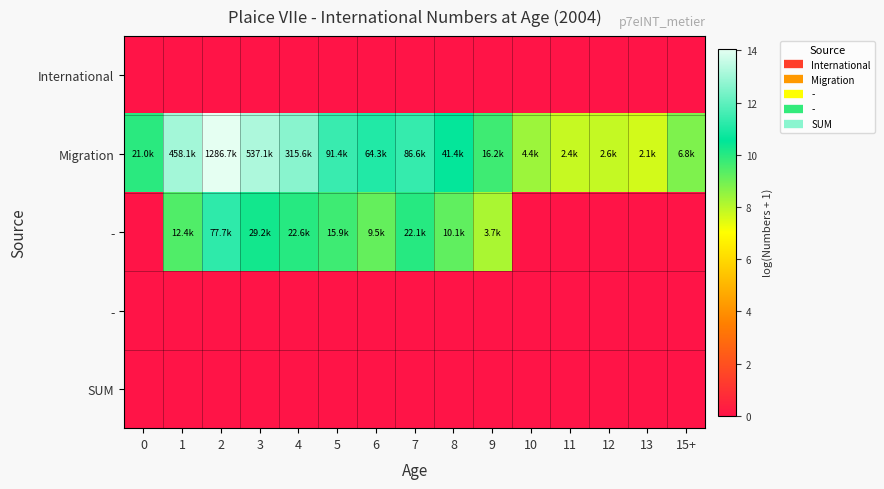

At how many categories does at least one series exceed 2?

15